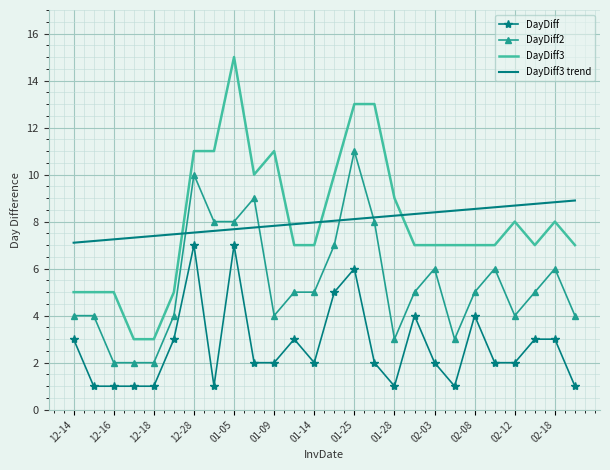

What is the lowest value of the DayDiff2 series?

2.0